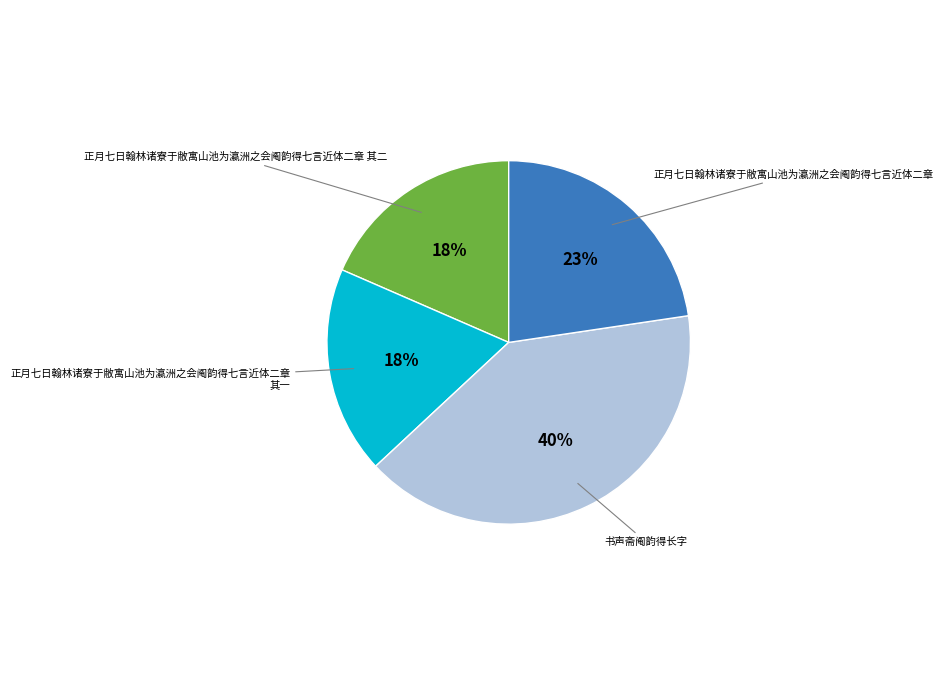

Is there any slice that represents more than half of the pie?

No